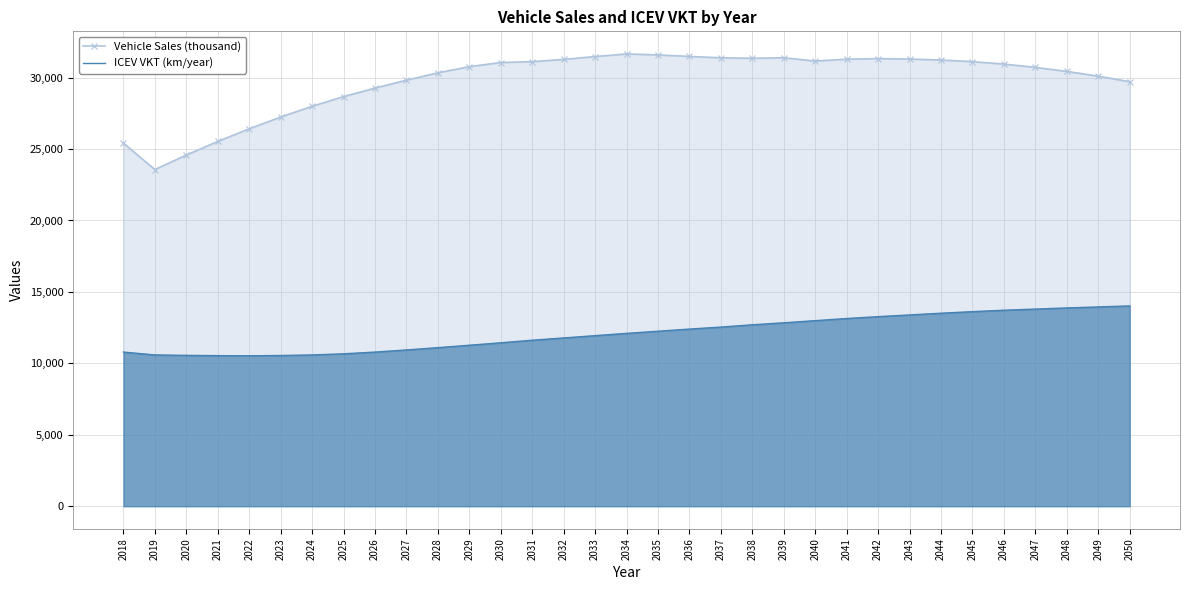

True or false: ICEV VKT (km/year) and Vehicle Sales (thousand) intersect in this chart.

False